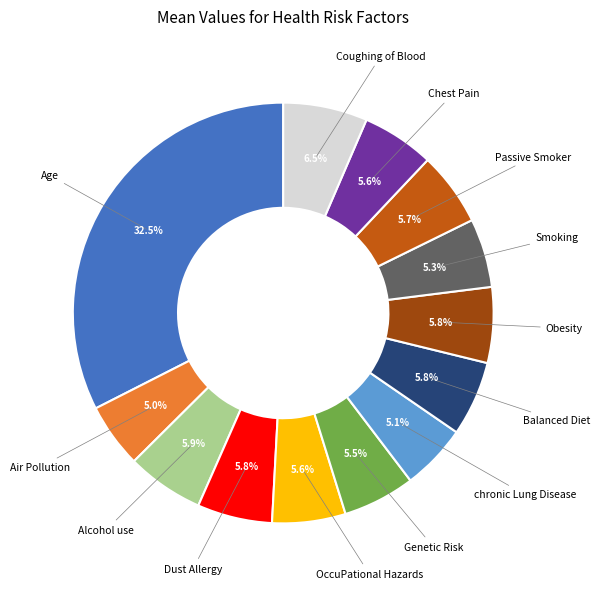

Is there any slice that represents more than half of the pie?

No